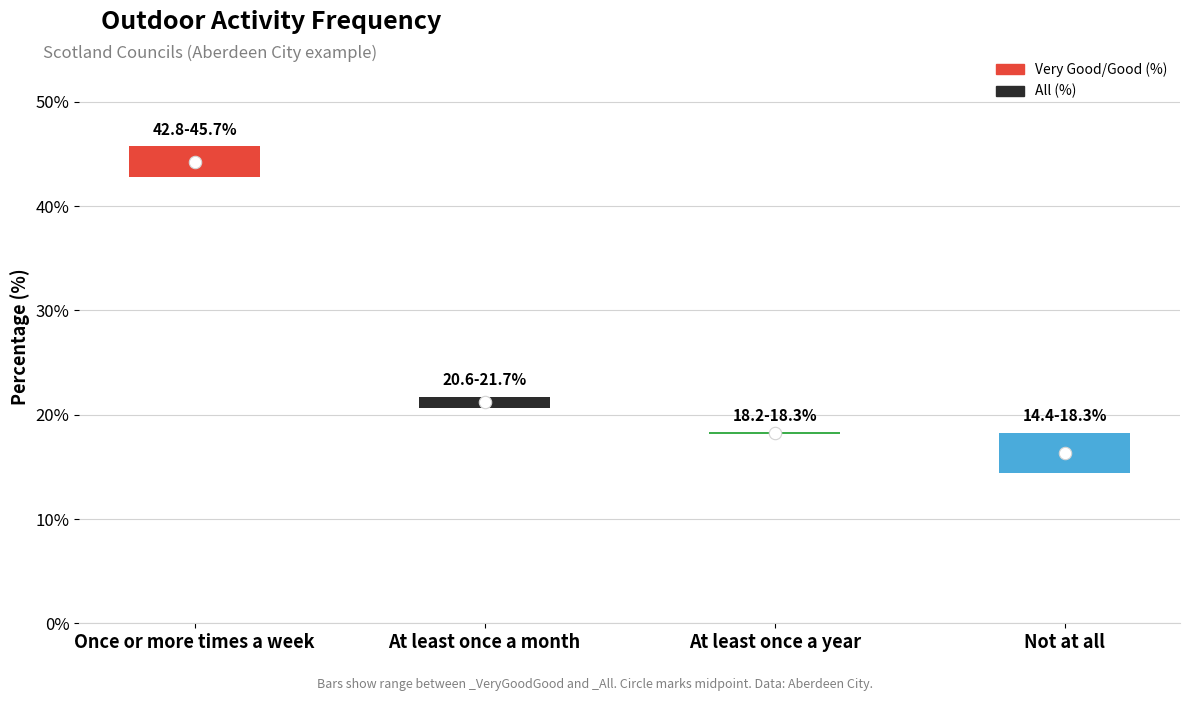

Which series has the largest total across all categories?

_VeryGoodGood